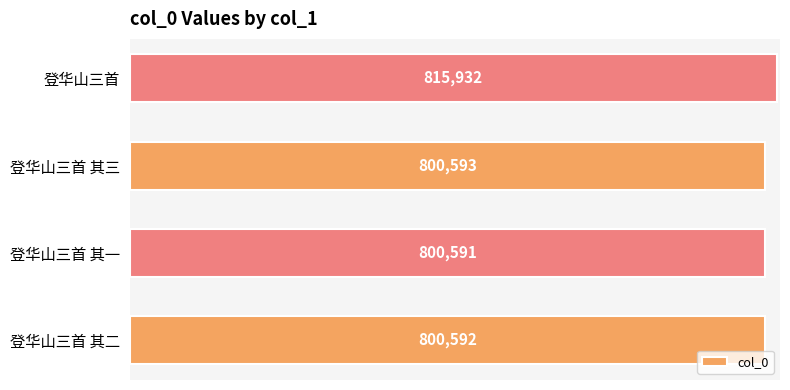

List the labels in order of value, largest first.

登华山三首, 登华山三首 其三, 登华山三首 其二, 登华山三首 其一